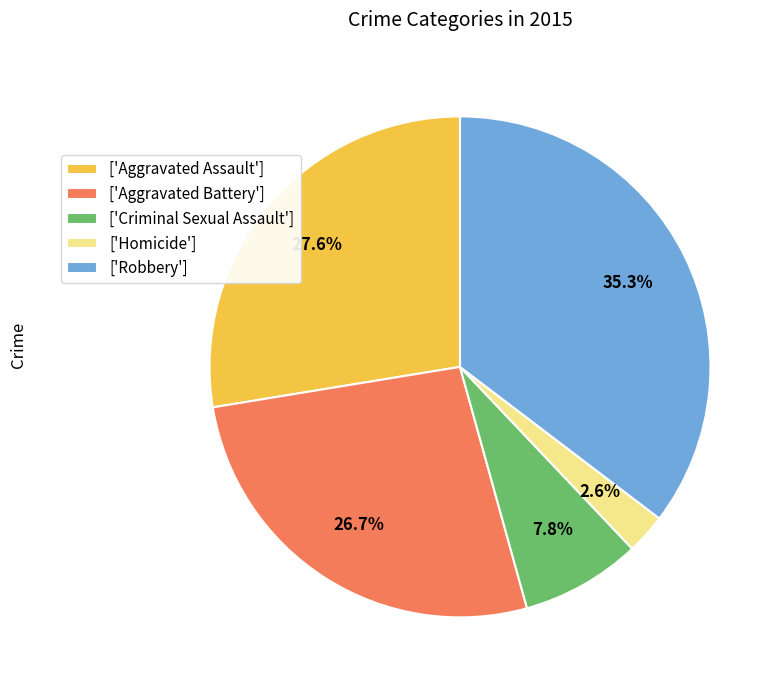

Does ['Aggravated Battery'] account for over 50% of the chart?

No